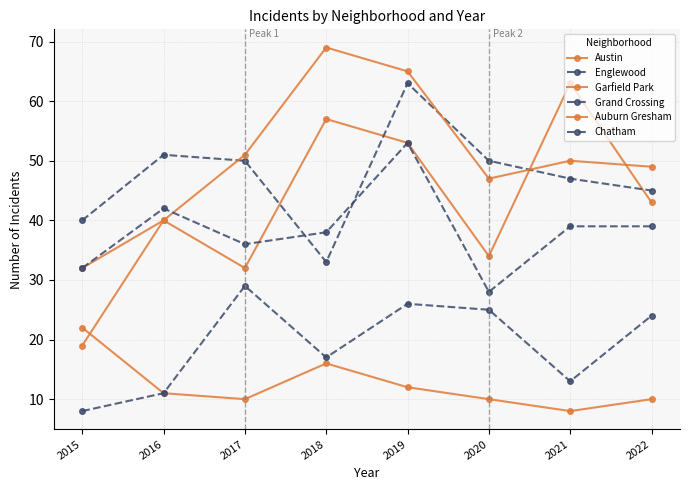

Which series has the largest range (max minus min)?

Garfield Park